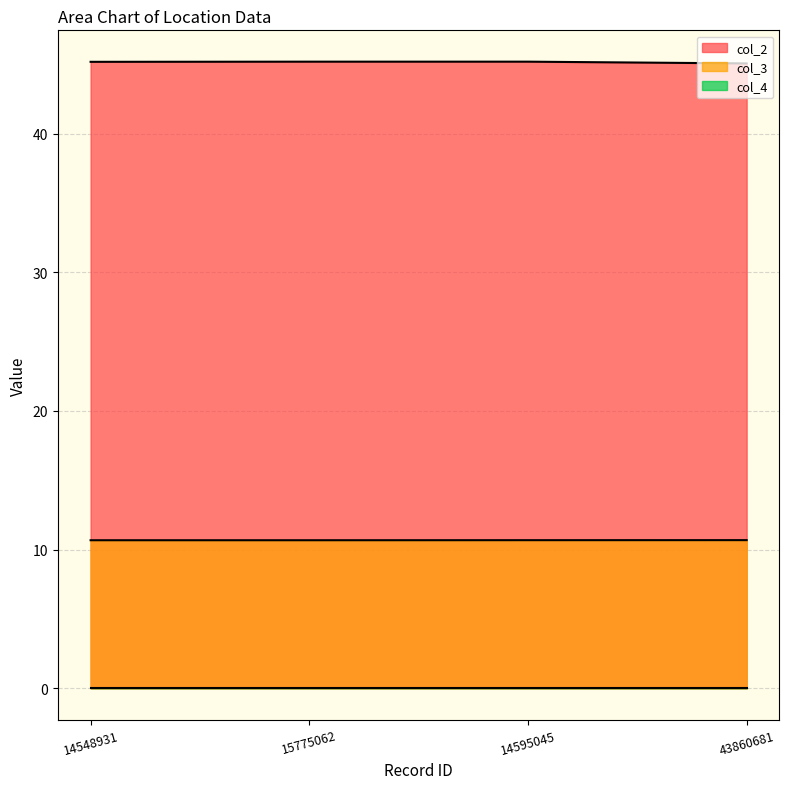

Where is col_3 nearest to the value 10?

15775062